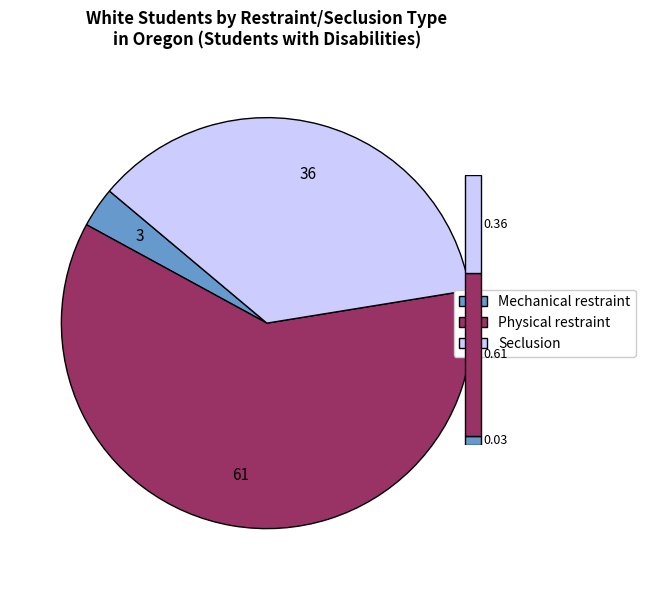

Does Mechanical restraint represent more than half of the total?

No